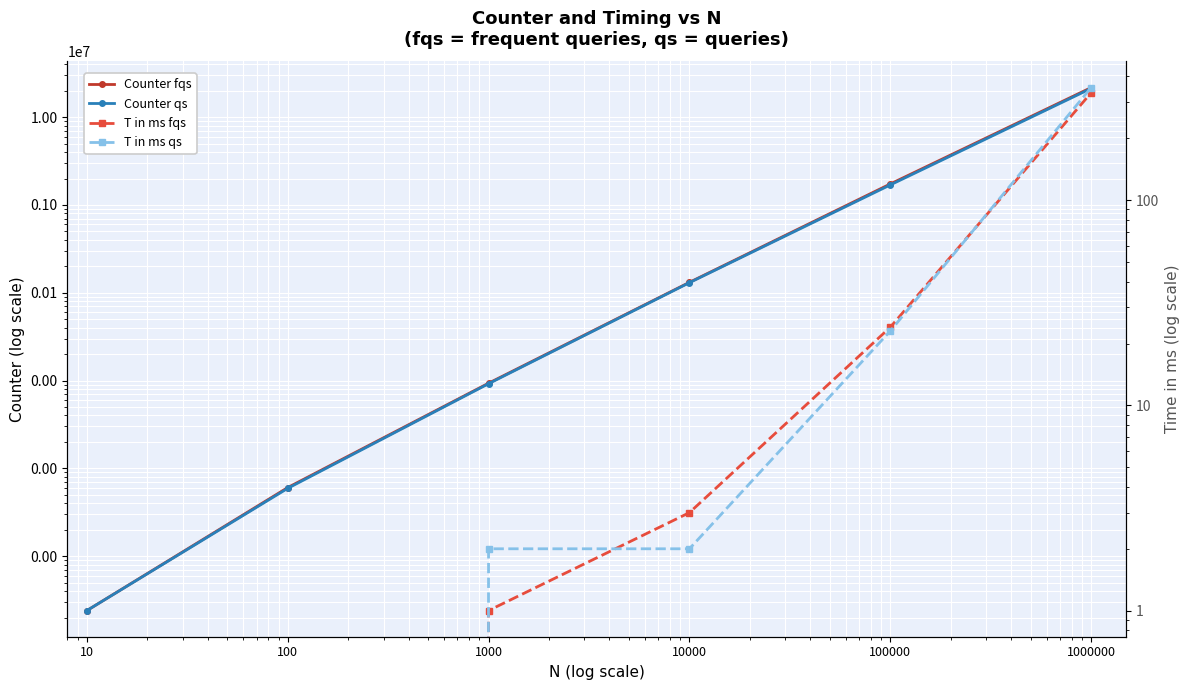

Reading left to right, what are all the values shown in this chart?

Counter fqs: 24	604	9326	131313	1732002	21682698
Counter qs: 24	592	9204	130186	1689318	21218047
T in ms fqs: 0	0	1	3	24	333
T in ms qs: 0	0	2	2	23	353